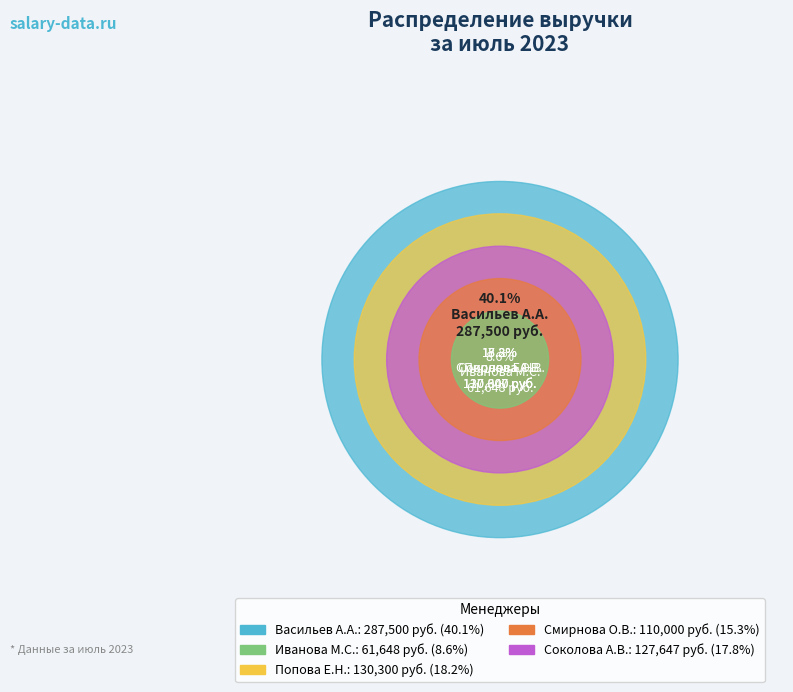

Which slice is the smallest?

Иванова Мария Сергеевна